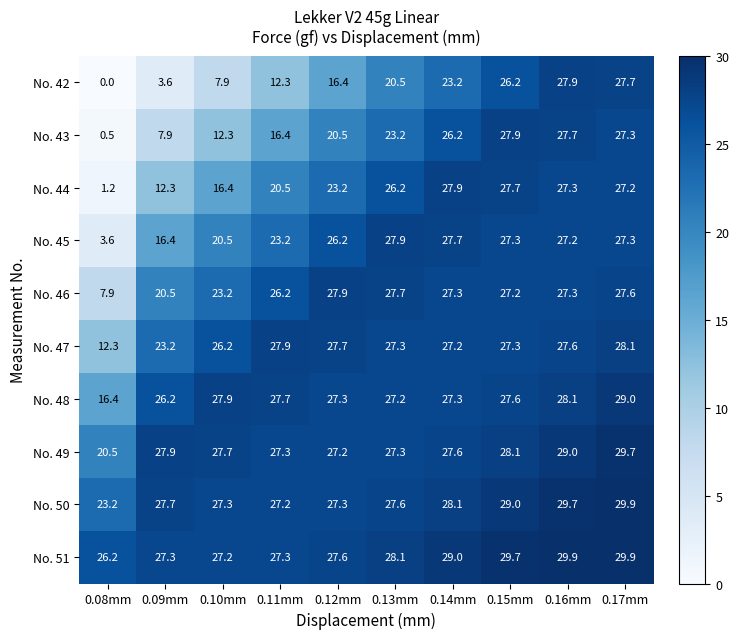

What is the spread (max minus min) of values at 0.17mm?

2.7